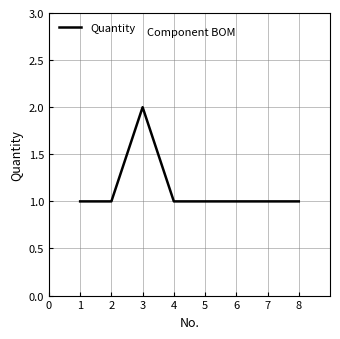

How many series are shown in this chart?

1